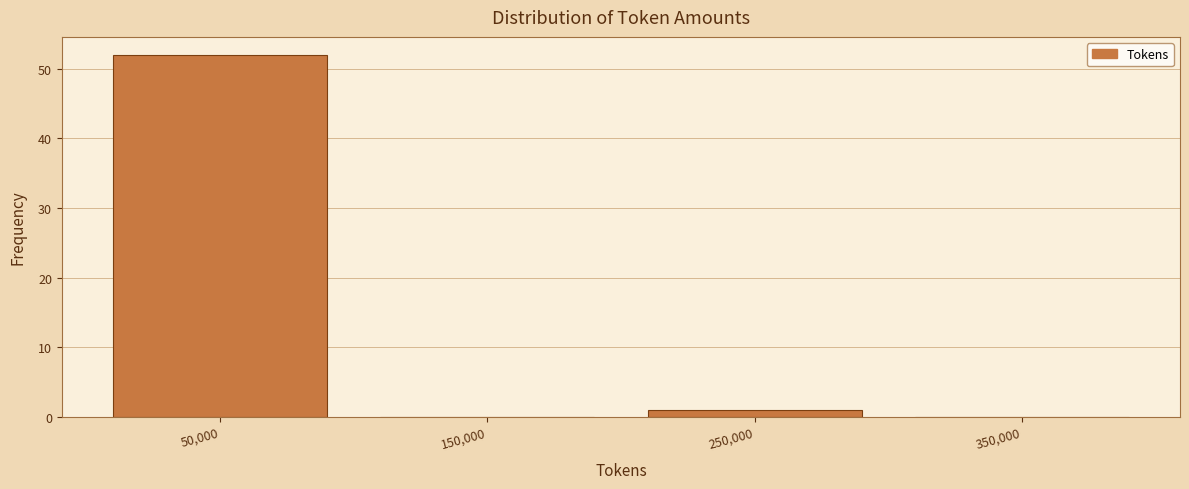

Over which range of the x-axis is the bar tallest?

0 to 100000